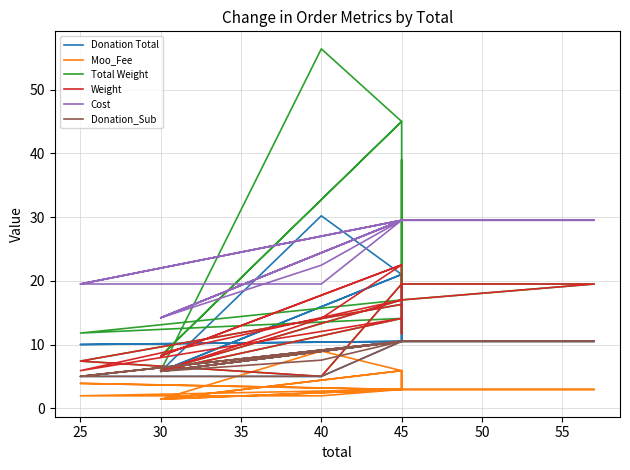

Count the number of categories in the chart.

19